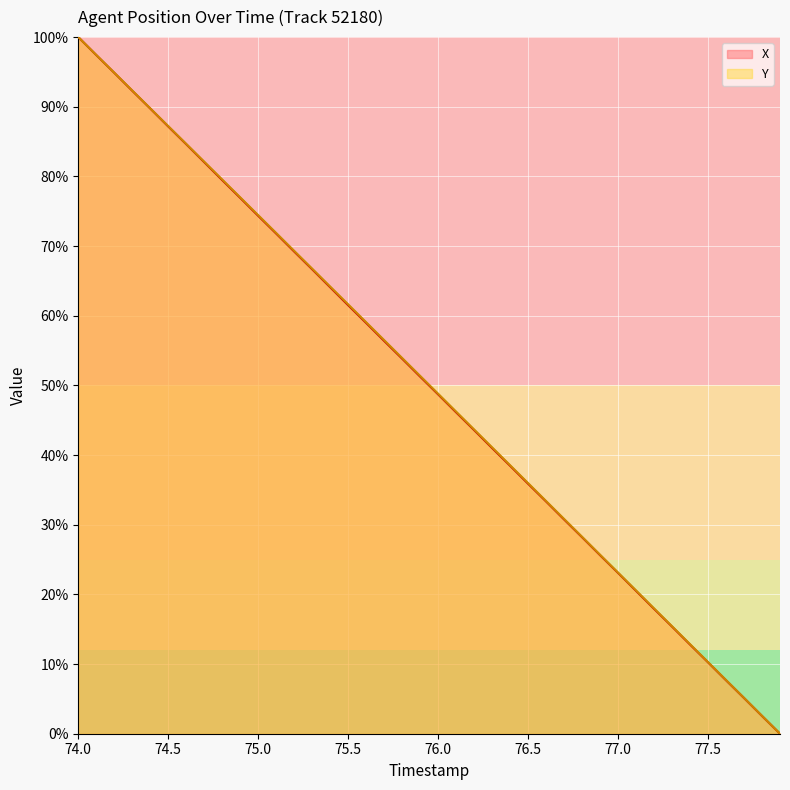

The X series shows 33.4 at 75.5. True or false?

False